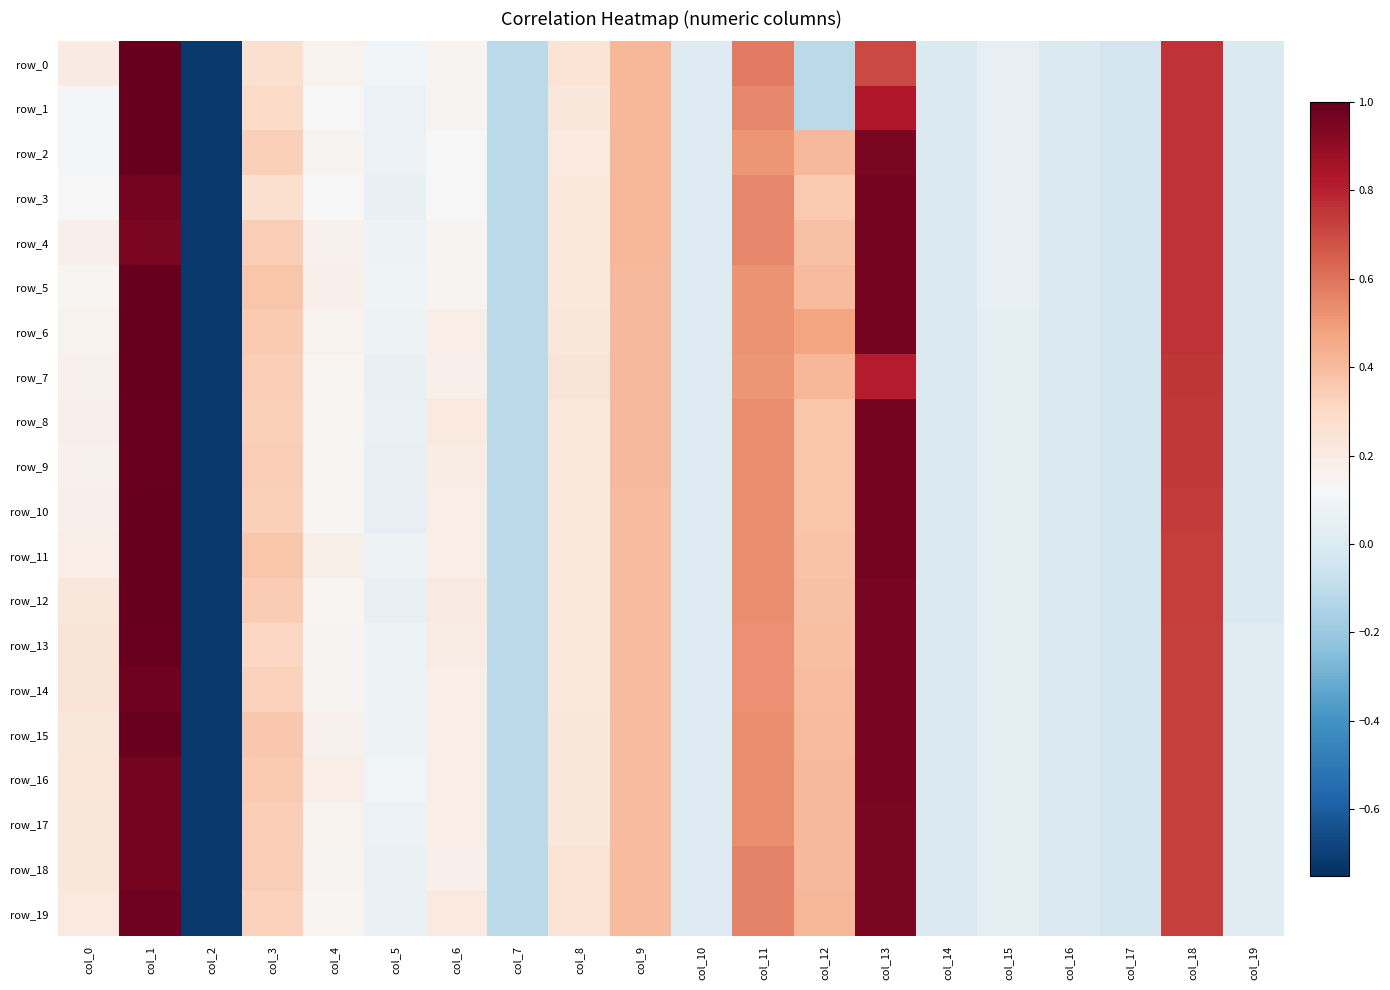

How many values in row_1 are below zero?

7